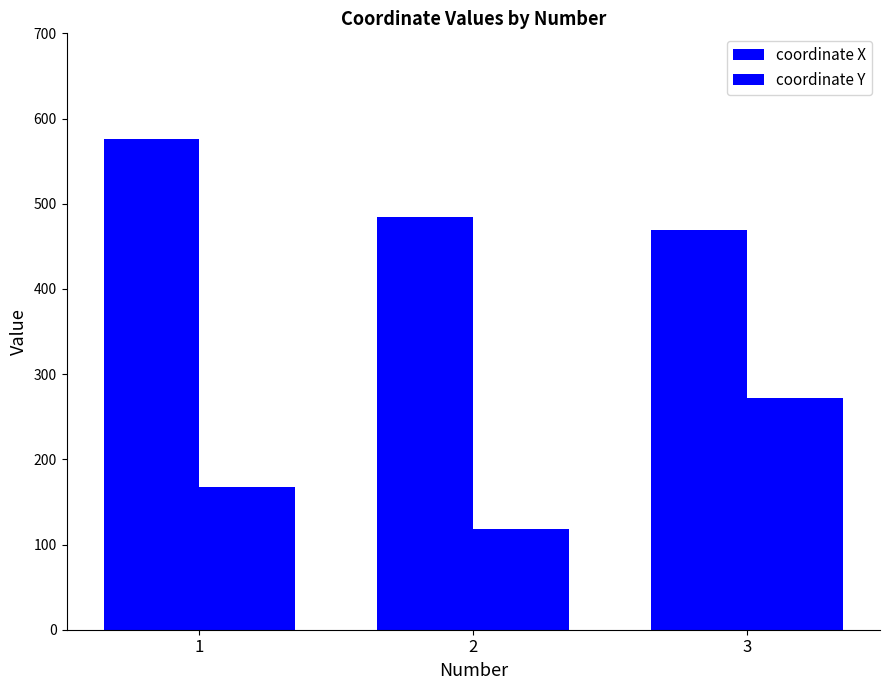

Rank the categories by coordinate Y value from lowest to highest.

2, 1, 3